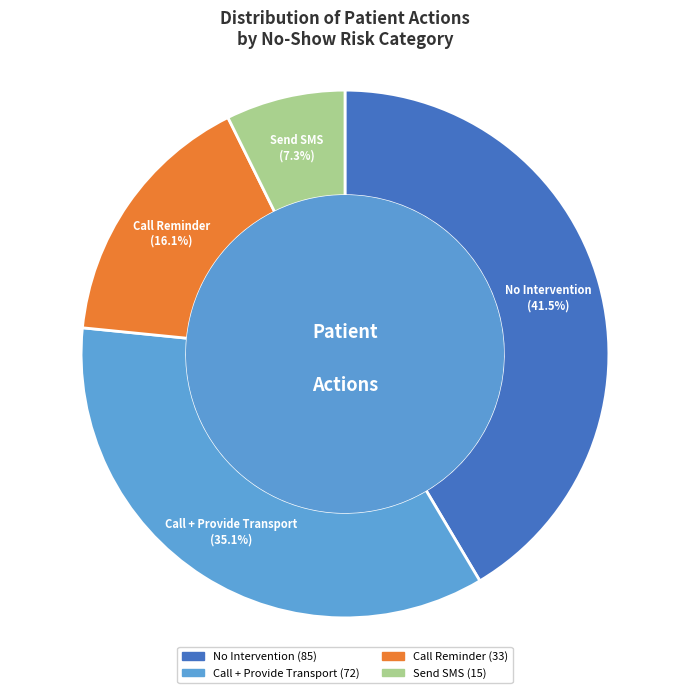

Which slice is the largest?

No Intervention